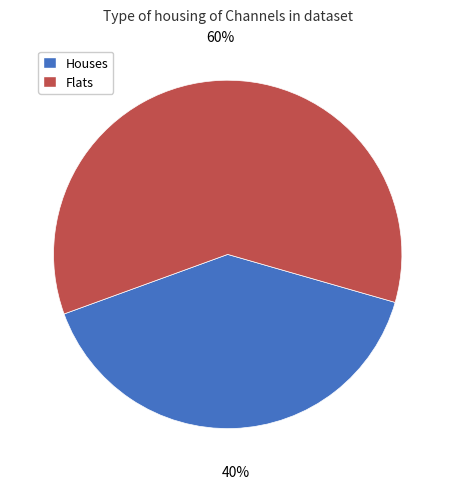

Which slice is the largest?

Flats